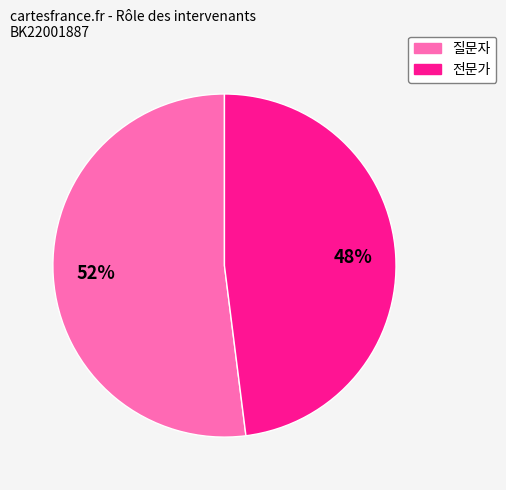

Which slice is the smallest?

전문가